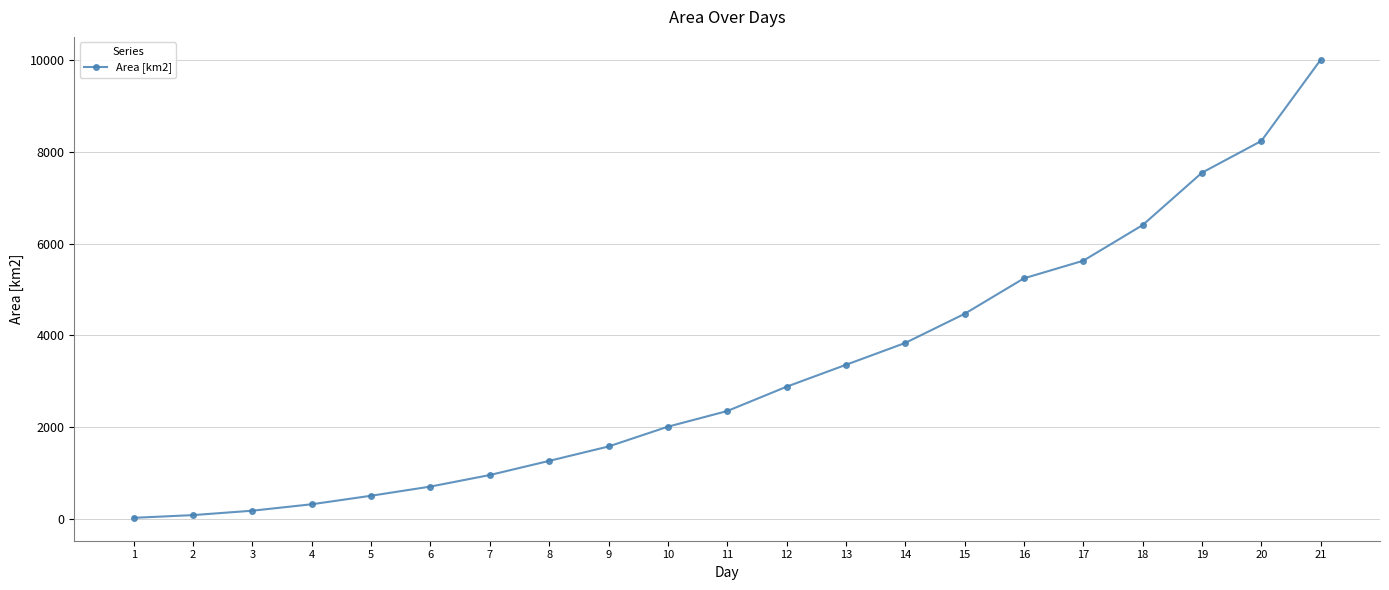

What is the difference between the maximum and second lowest values?

9926.8